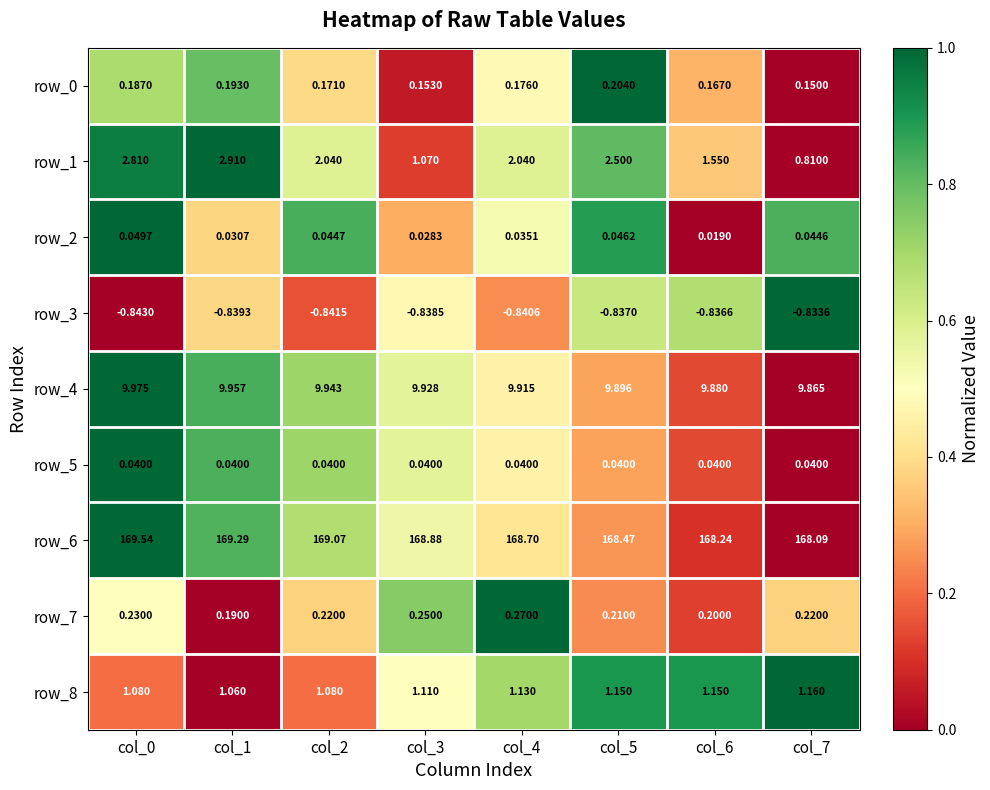

Is the value of row_3 at col_5 greater than the value of row_7 at col_4?

No